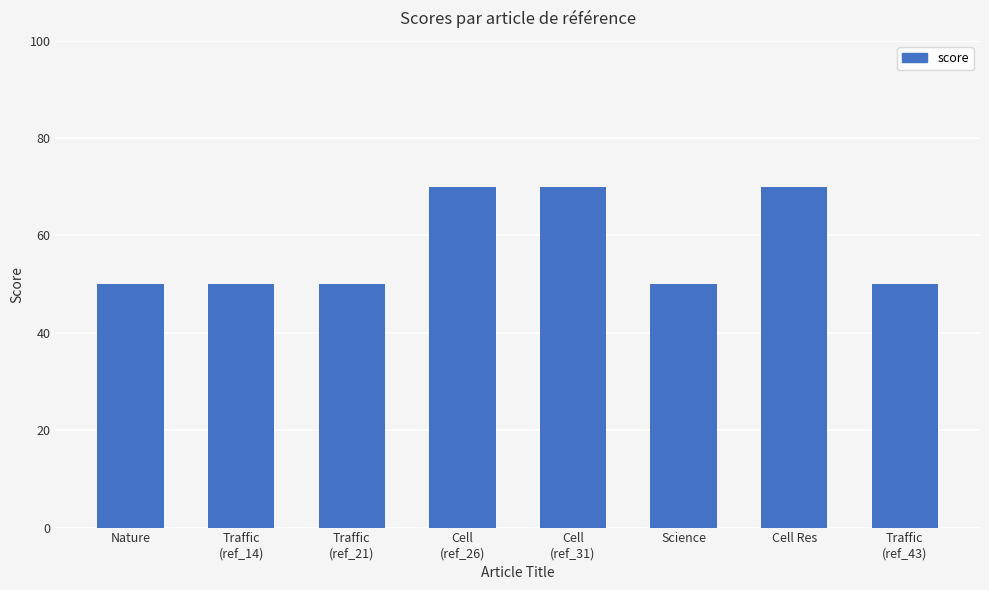

What is the label of the 3rd bar from the right?

Science